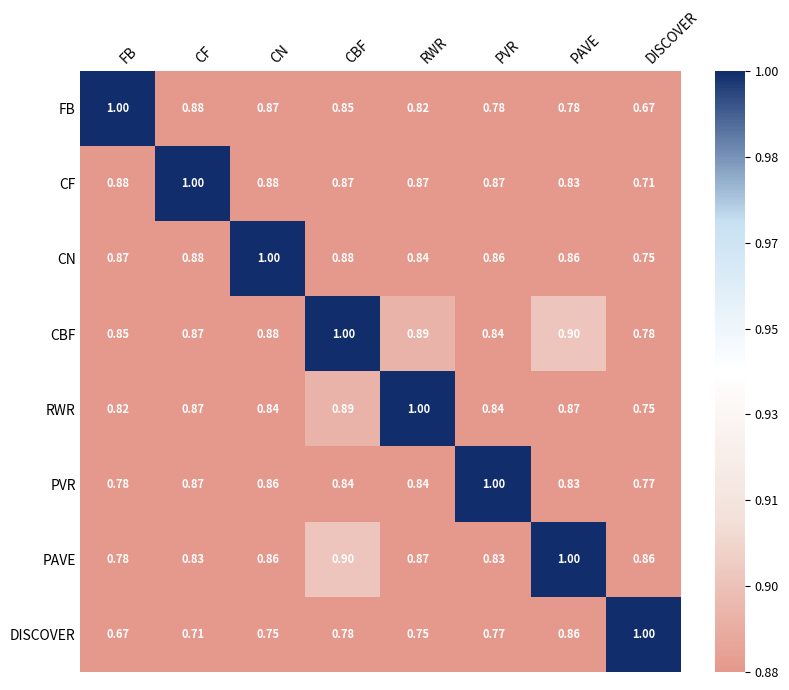

How many data points does each series have?

8